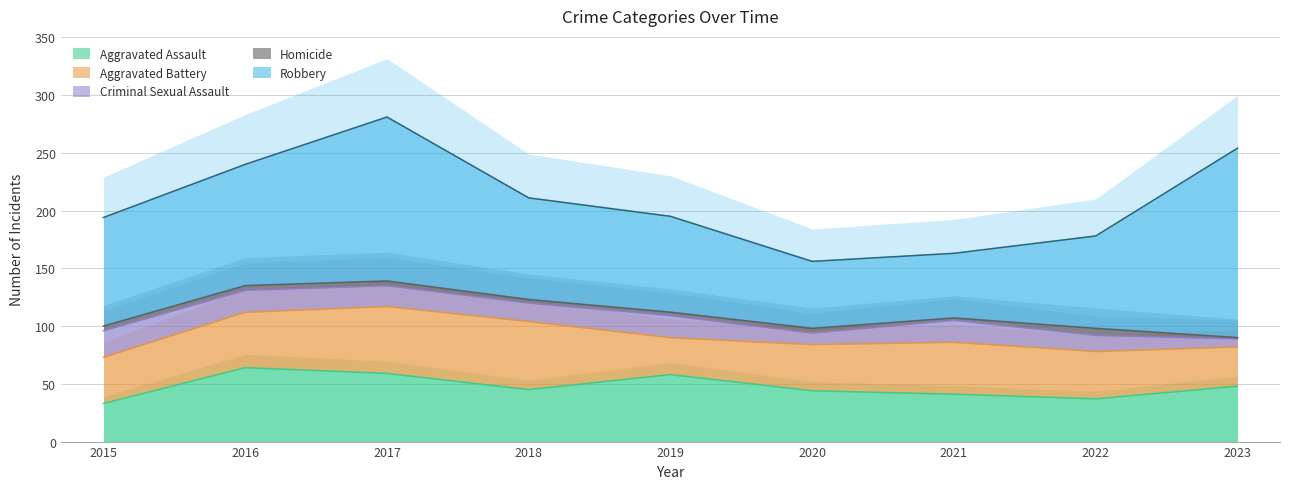

Rank the series by their maximum value, from lowest to highest.

Homicide, Criminal Sexual Assault, Aggravated Battery, Aggravated Assault, Robbery